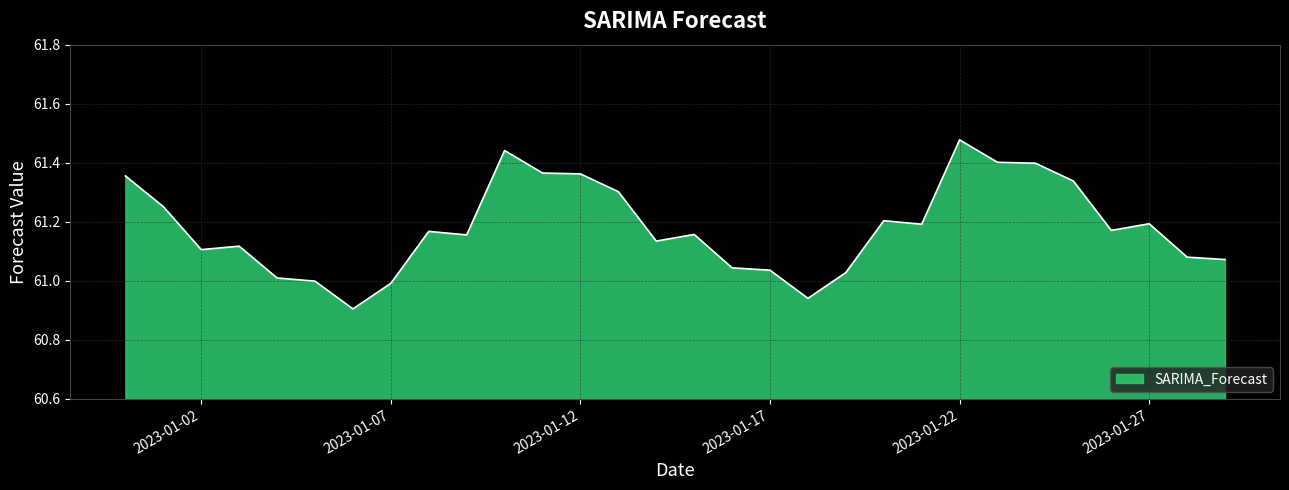

What is the difference between the maximum and minimum values?

0.6